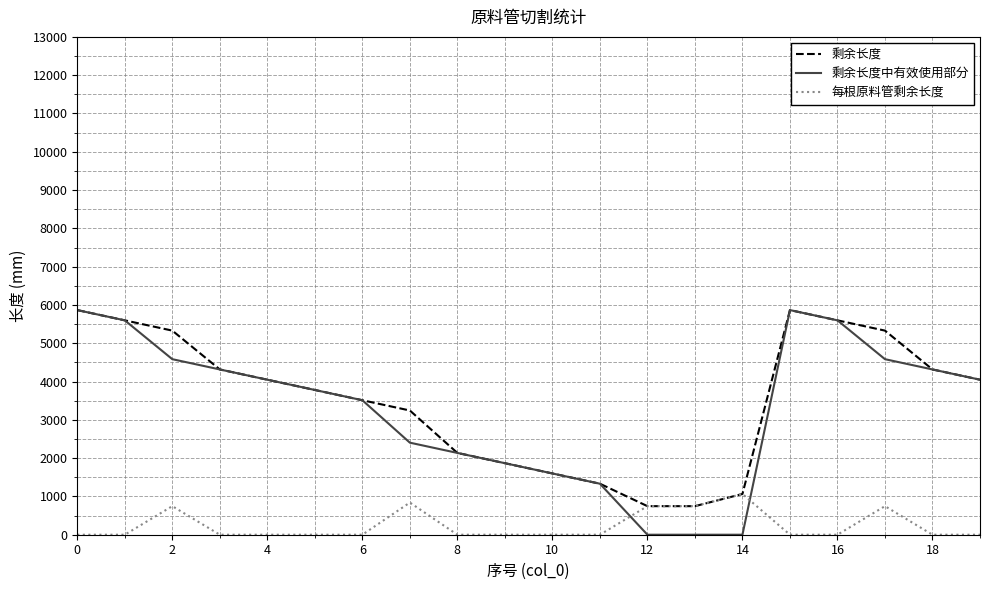

Which series has the largest range (max minus min)?

剩余长度中有效使用部分